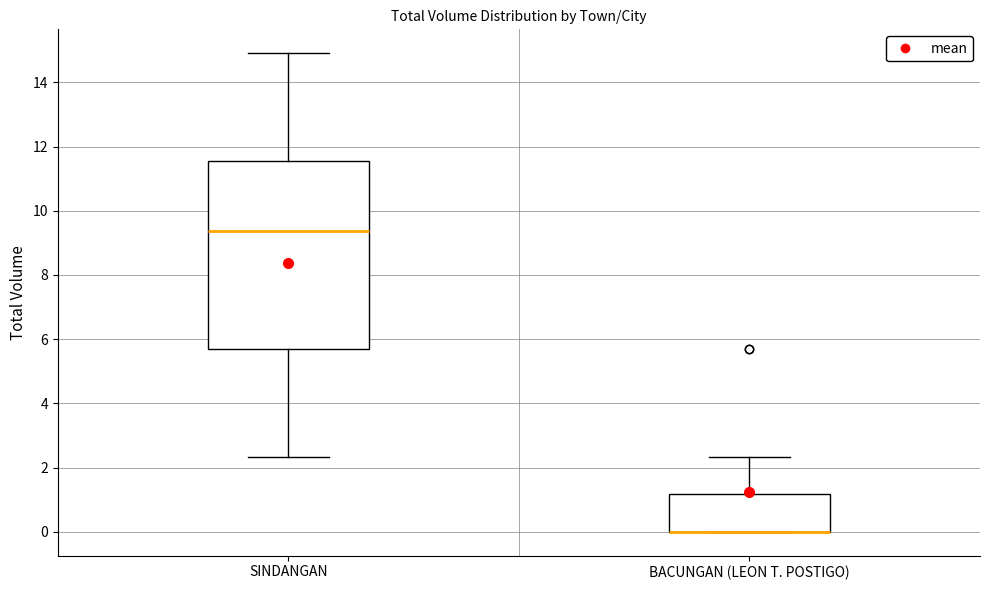

Reading left to right, transcribe this box plot: for each box, give where its median line is, the range the box spans, and where its two whiskers end, as read against the y-axis. The values are not printed on the chart, so give them approximately, as read against the axis.

SINDANGAN: median 9.4, box 5.6 to 11.6, whiskers 2.4 to 15.0
BACUNGAN (LEON T. POSTIGO): median 0.0 (drawn on the box's lower edge), box 0.0 to 1.2, whiskers 0.0 to 2.4